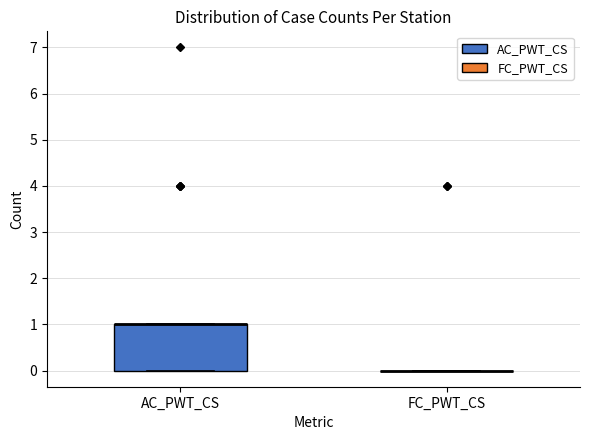

Reading left to right, transcribe this box plot: for each box, give where its median line is, the range the box spans, and where its two whiskers end, as read against the y-axis. The values are not printed on the chart, so give them approximately, as read against the axis.

AC_PWT_CS: median 1 (drawn on the box's upper edge), box 0 to 1, whiskers 0 to 1
FC_PWT_CS: box collapsed to a line at 0, whiskers 0 to 0